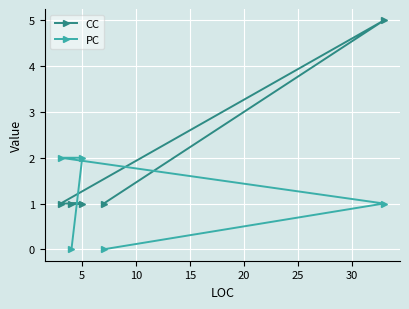

True or false: CC has more than 0 interior local peaks.

True